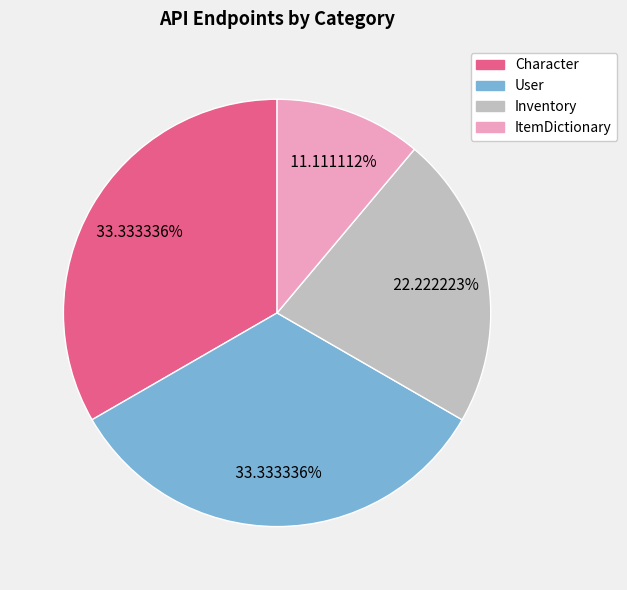

To the nearest percent, what is the combined percentage of Character and User?

67%